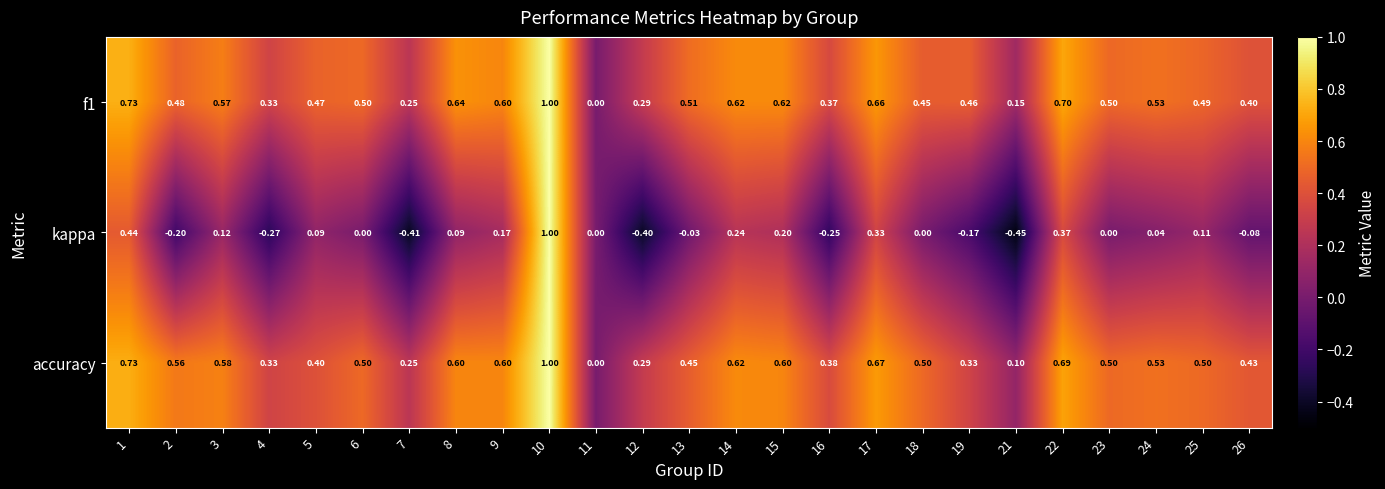

Which series has the widest spread of values?

kappa